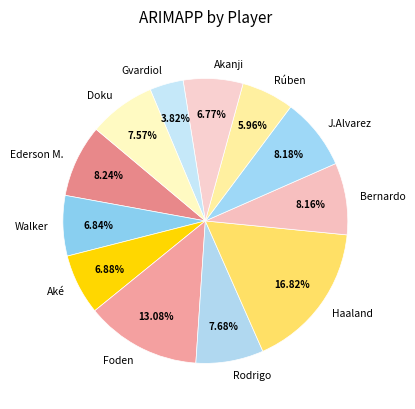

To the nearest percent, what percentage of the pie is Walker?

7%